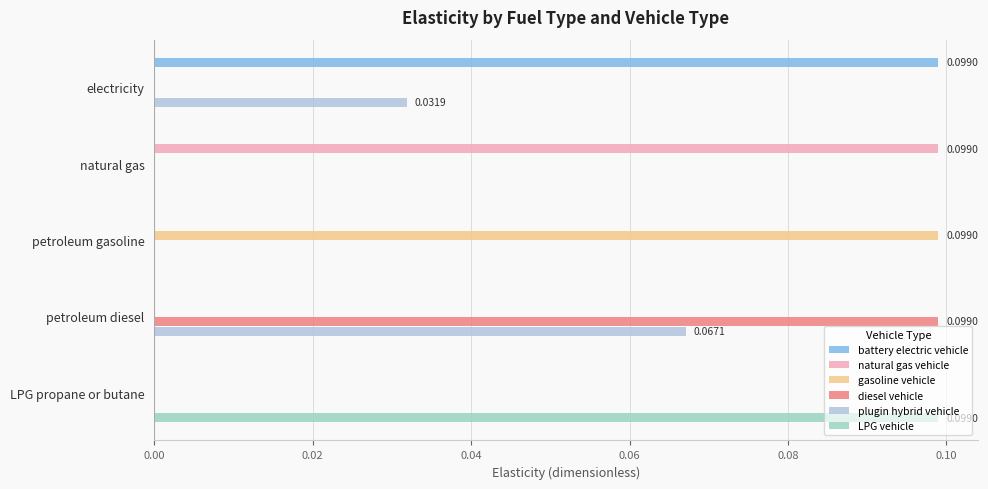

Is the value of plugin hybrid vehicle at natural gas greater than the value of diesel vehicle at petroleum diesel?

No